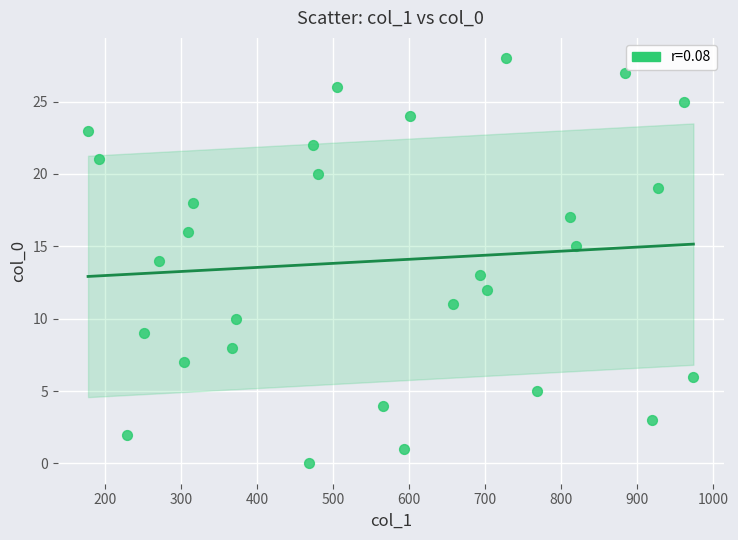

What is the range of Y values (max minus min)?

28